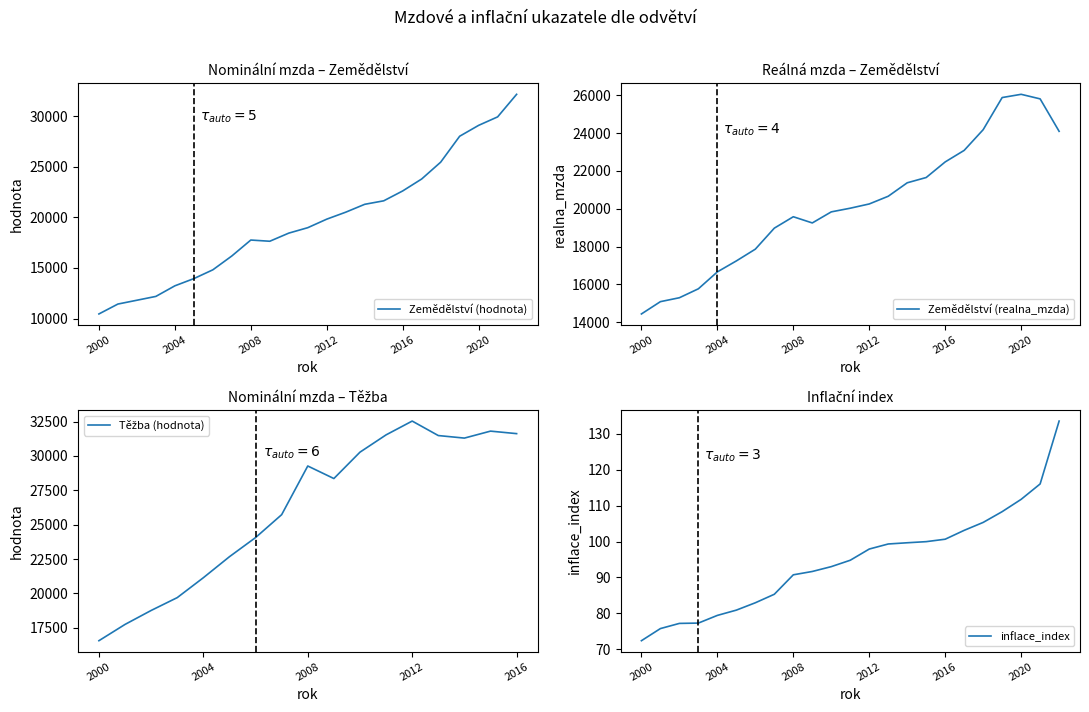

What is the maximum value shown in the chart?

32178.5